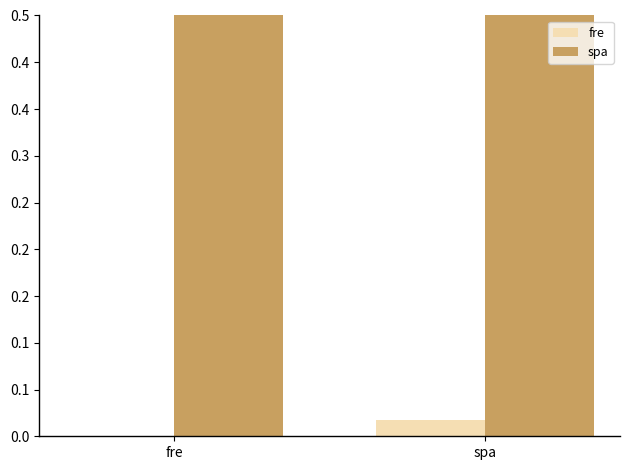

What position from the right is fre?

2